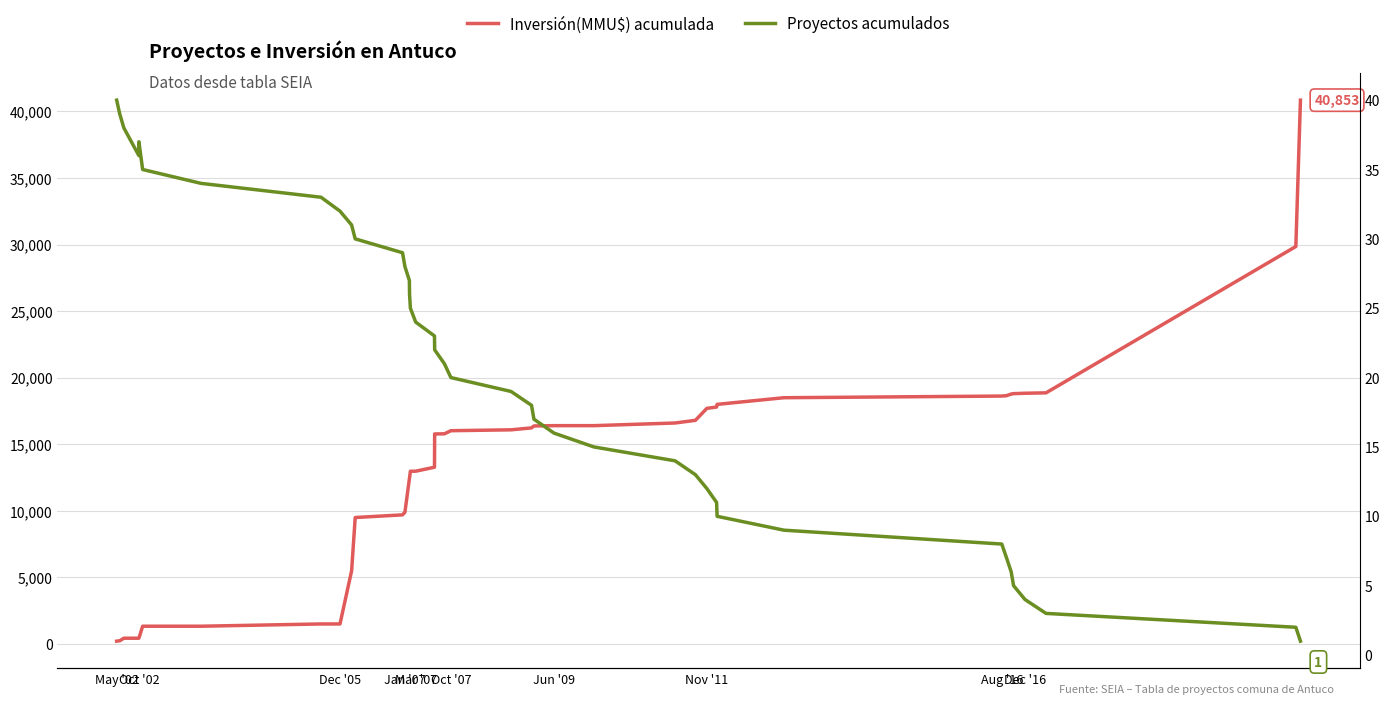

At how many categories does at least one series exceed 19012?

2